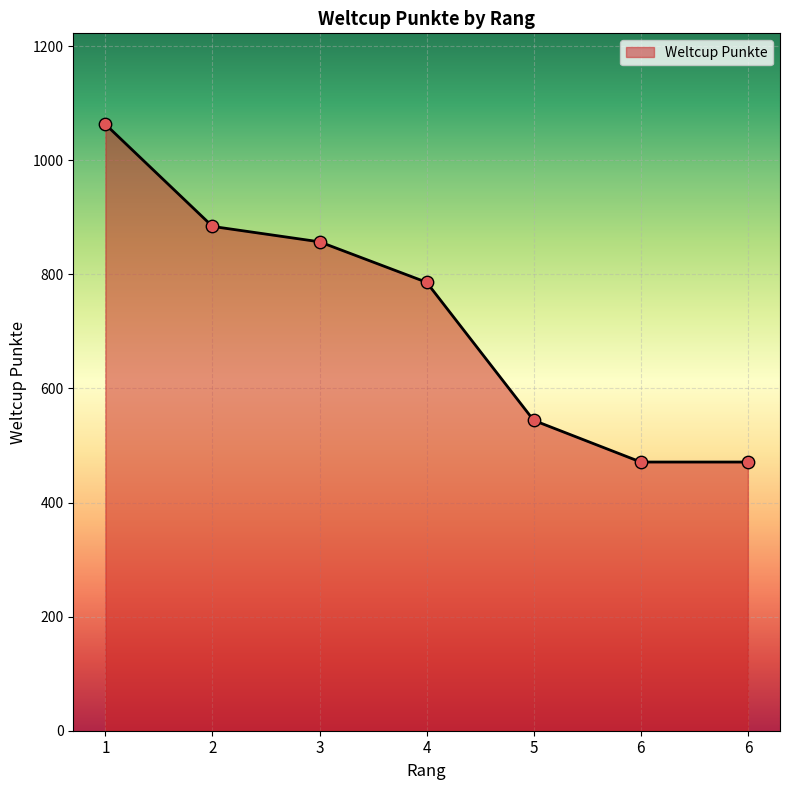

Which has a higher value, 3 or 6?

3